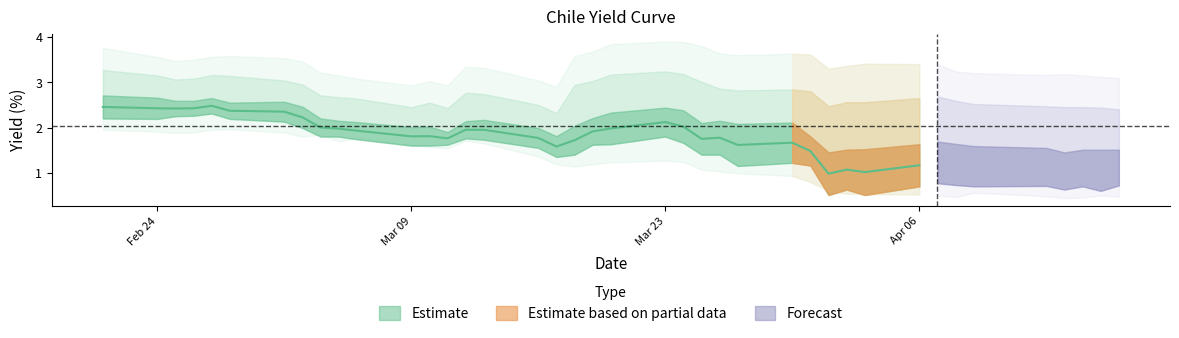

Which has a higher value, 3 or 14?

3